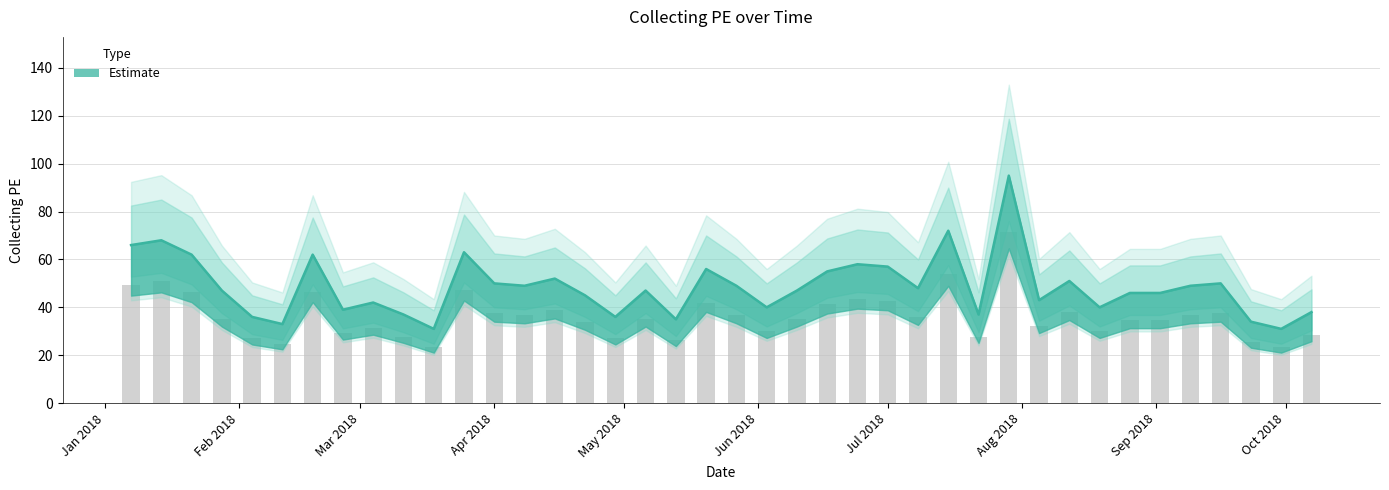

Read the value at 2018-04-29.

36